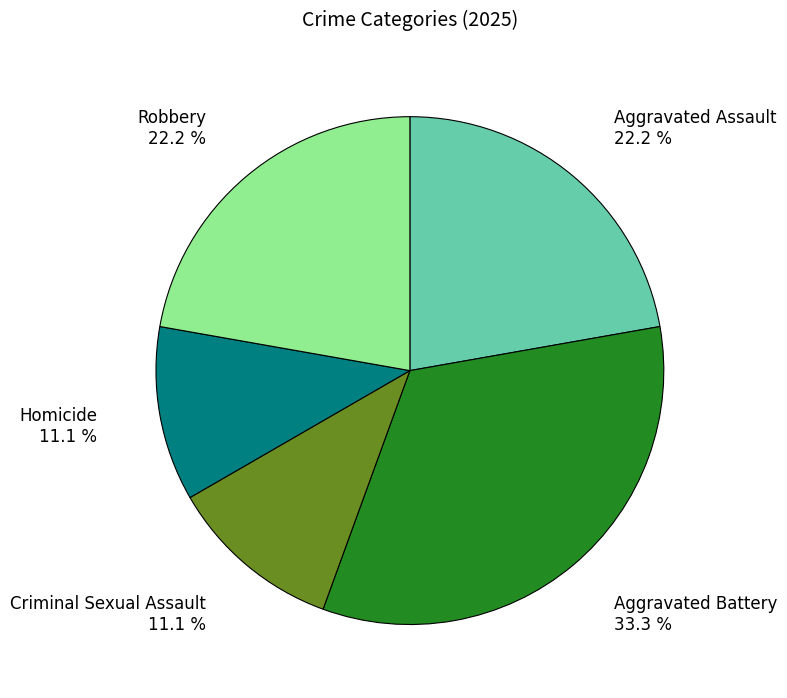

To the nearest percent, what is the combined percentage of Robbery and Aggravated Battery?

56%